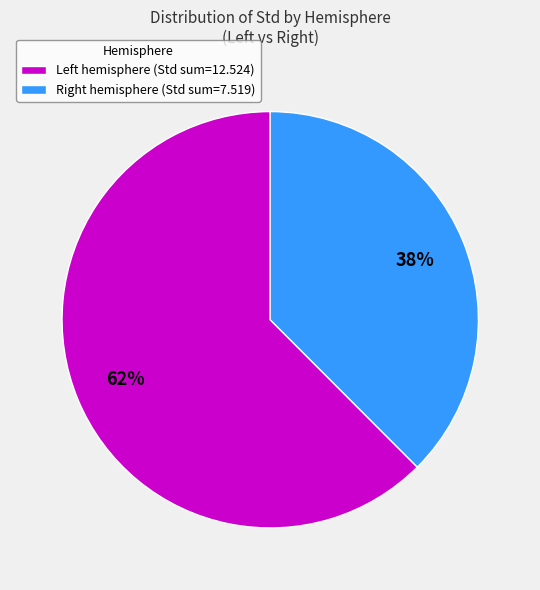

What is the smallest slice in the pie chart?

Right hemisphere (Std sum=7.519)